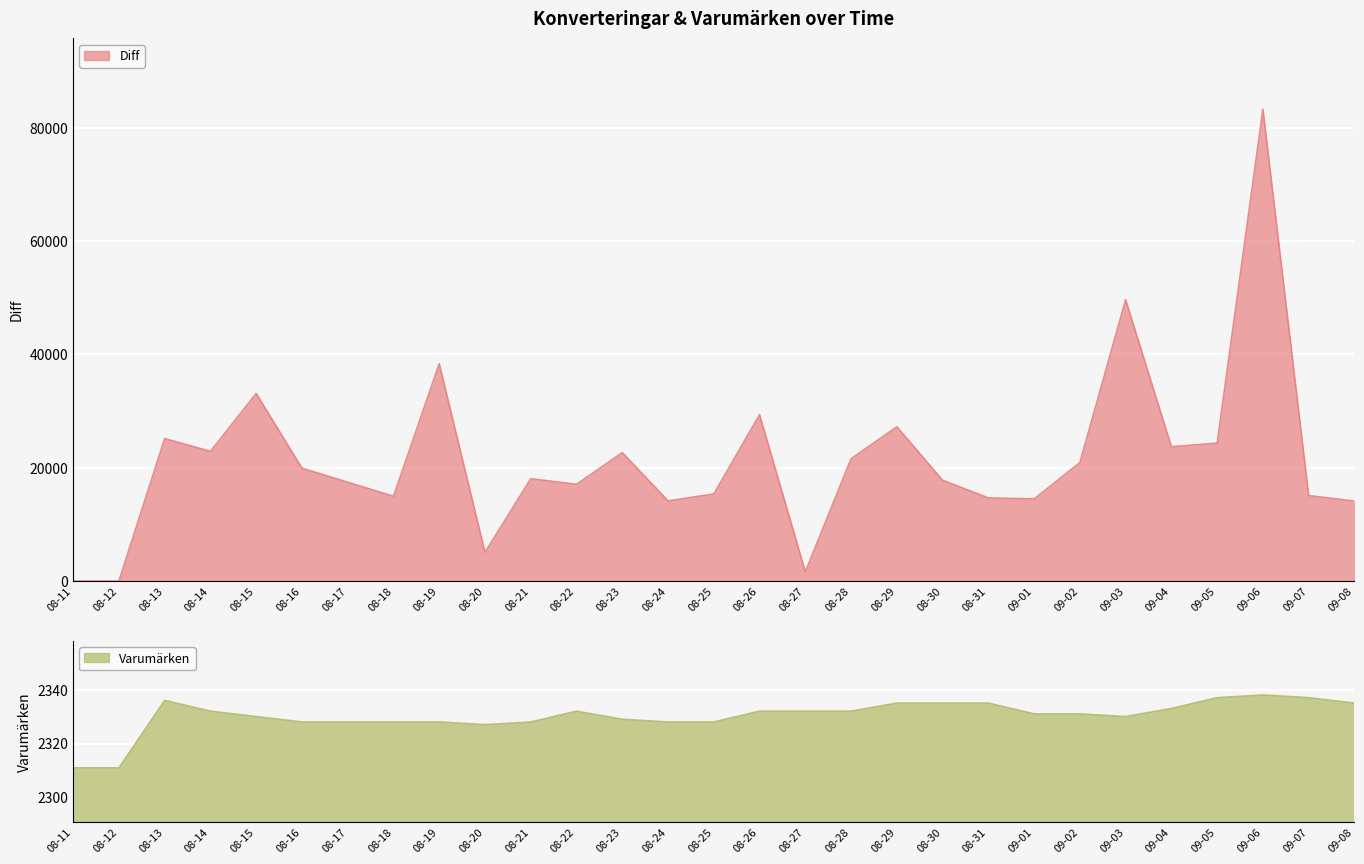

How many lines are shown in the chart?

2